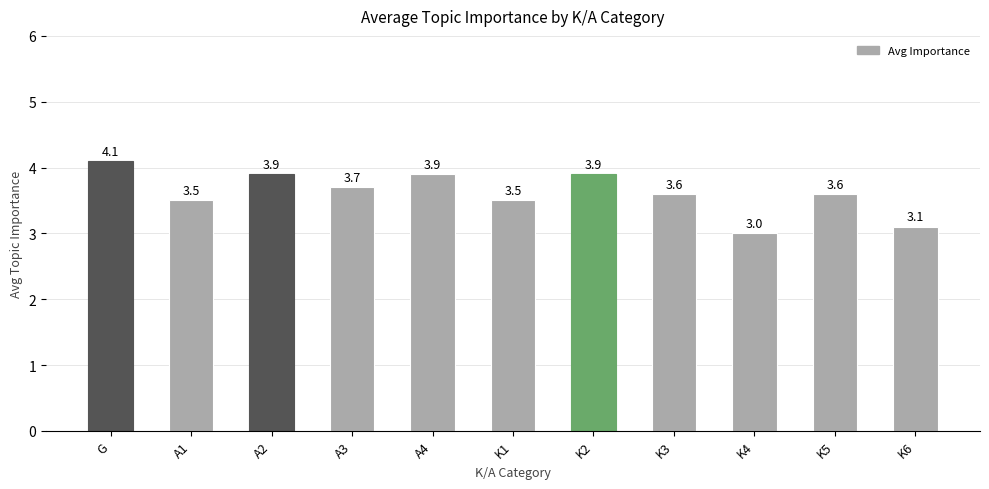

How many values exceed 3?

10